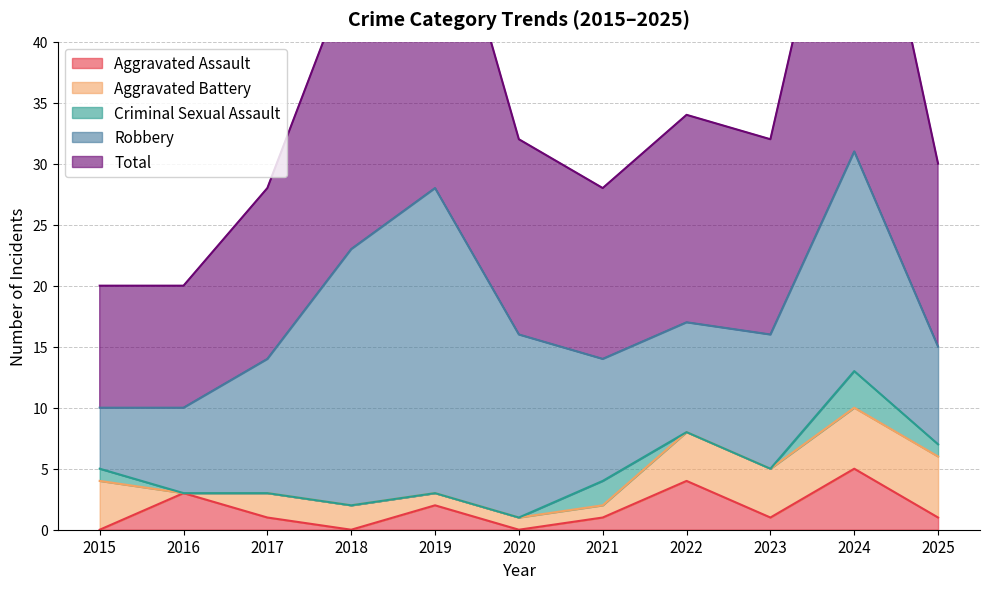

What is the average value of the Aggravated Battery series?

3